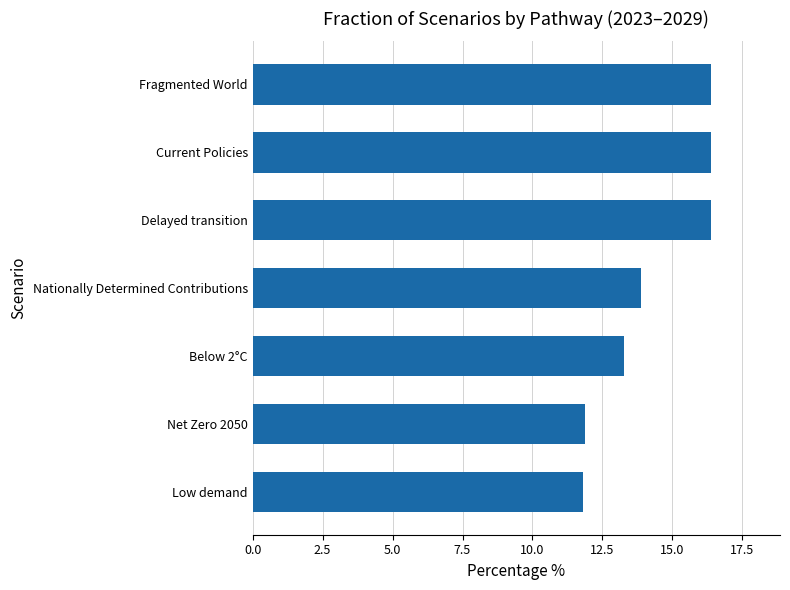

What is the greatest value displayed?

16.4